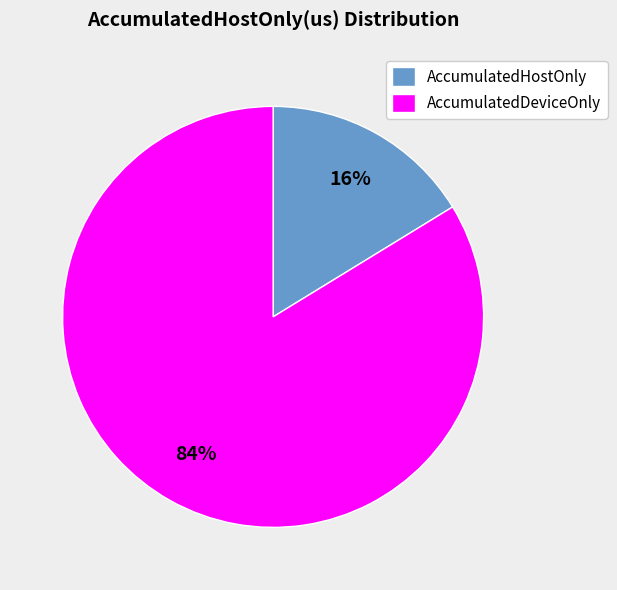

Is there a majority slice in this chart?

Yes